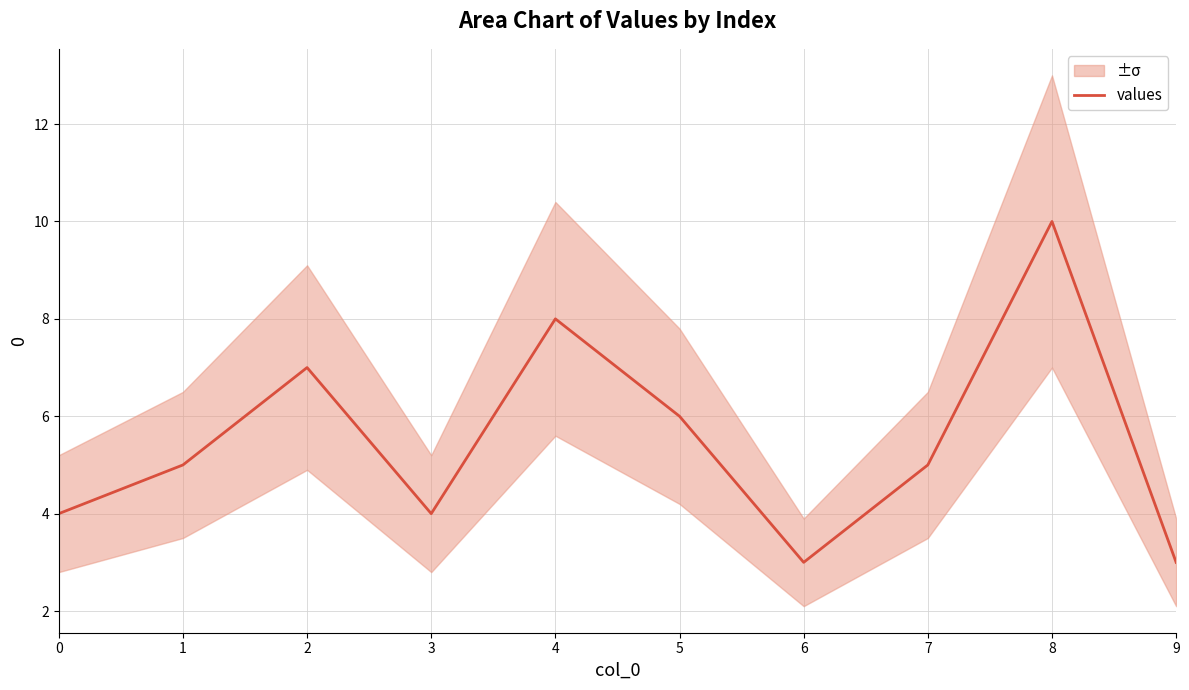

Rank the categories by value from lowest to highest.

6, 9, 0, 3, 1, 7, 5, 2, 4, 8